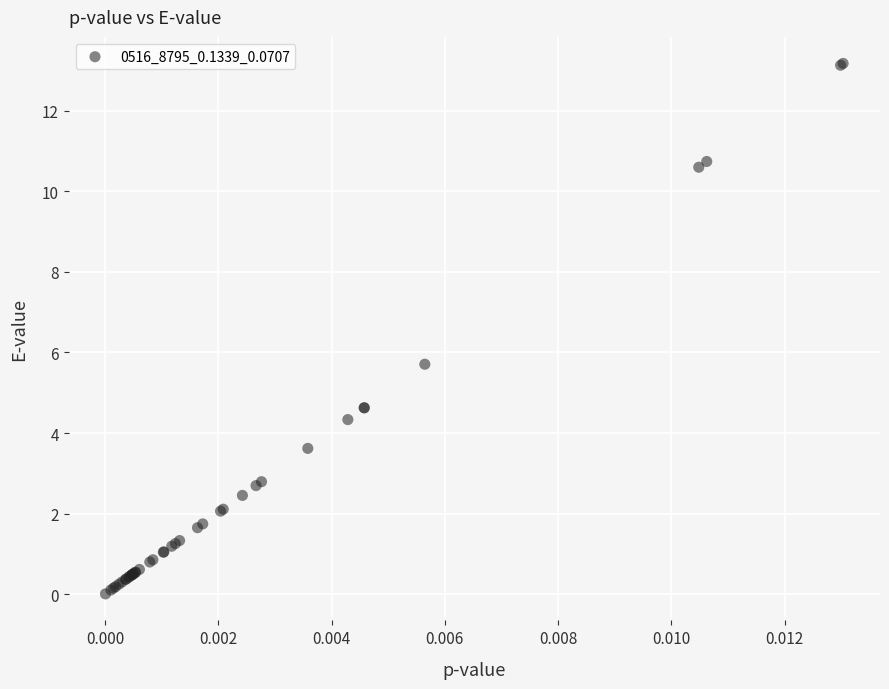

What Y value in the scatter plot is closest to 6?

5.7